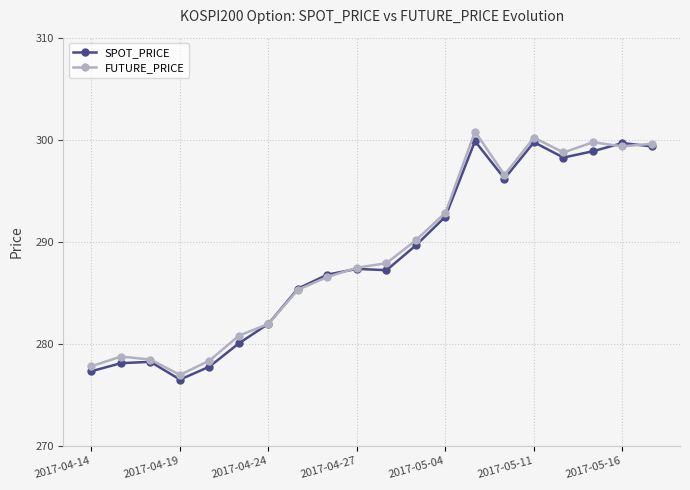

What is the value of the FUTURE_PRICE point at the 1st from the left?

277.8